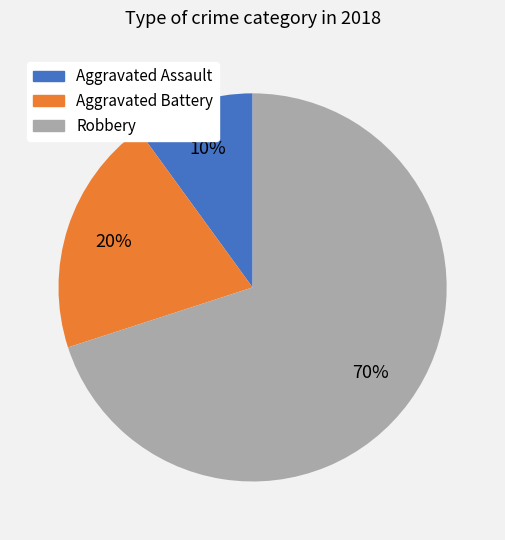

Rank the categories by value from highest to lowest.

Robbery, Aggravated Battery, Aggravated Assault